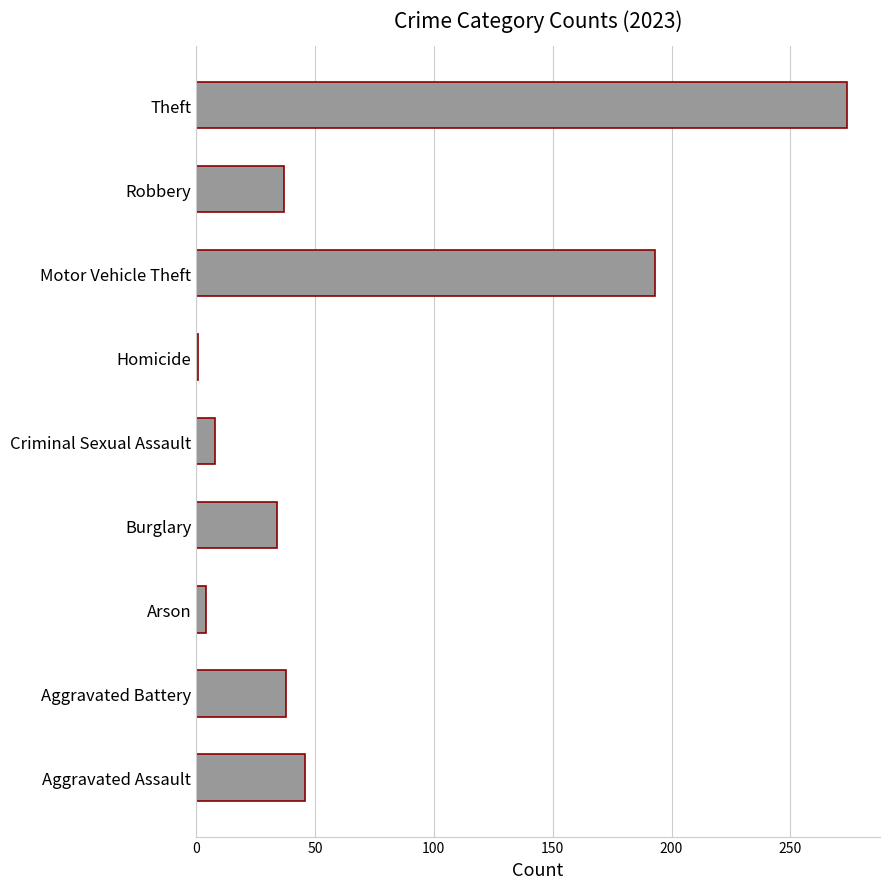

How many bars are there in total?

9